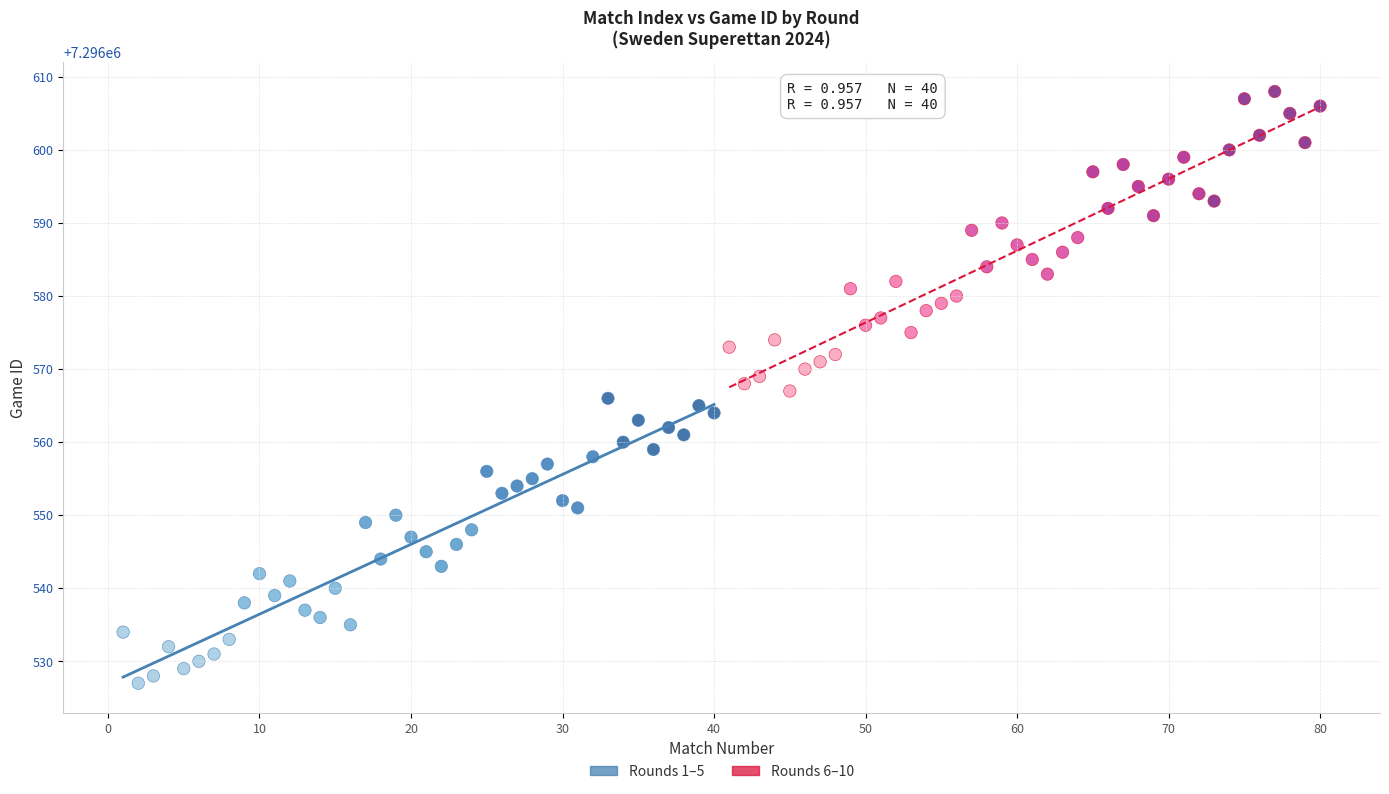

Which series has the widest spread of Y values?

Rounds 6–10